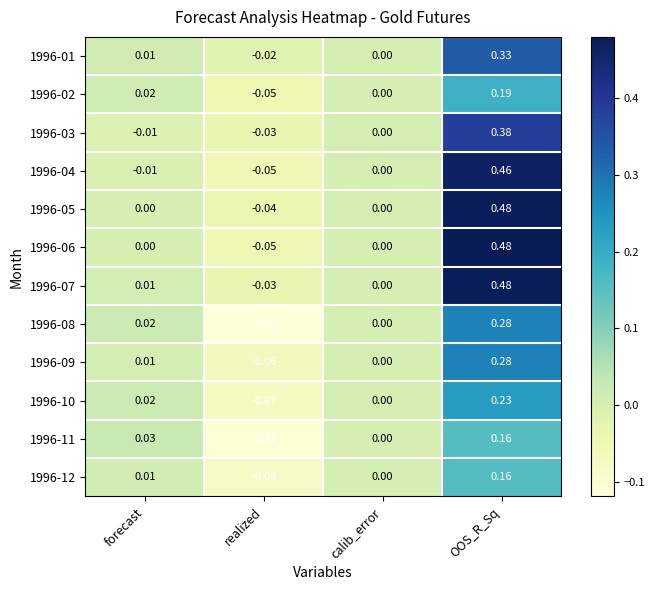

Which category has the lowest value in the 1996-10 series?

realized